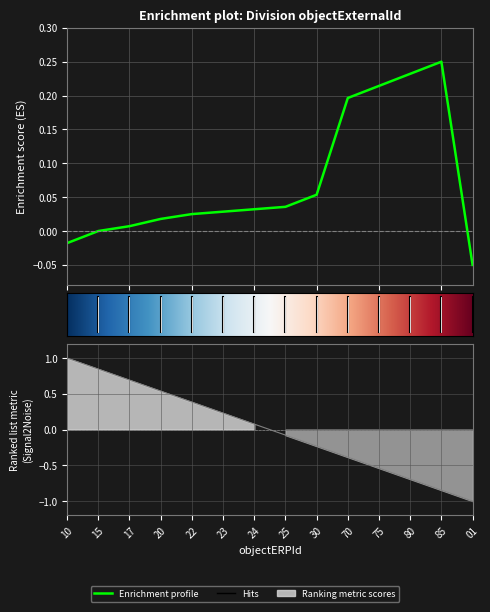

What is the difference between the values at 24 and 80?

0.2